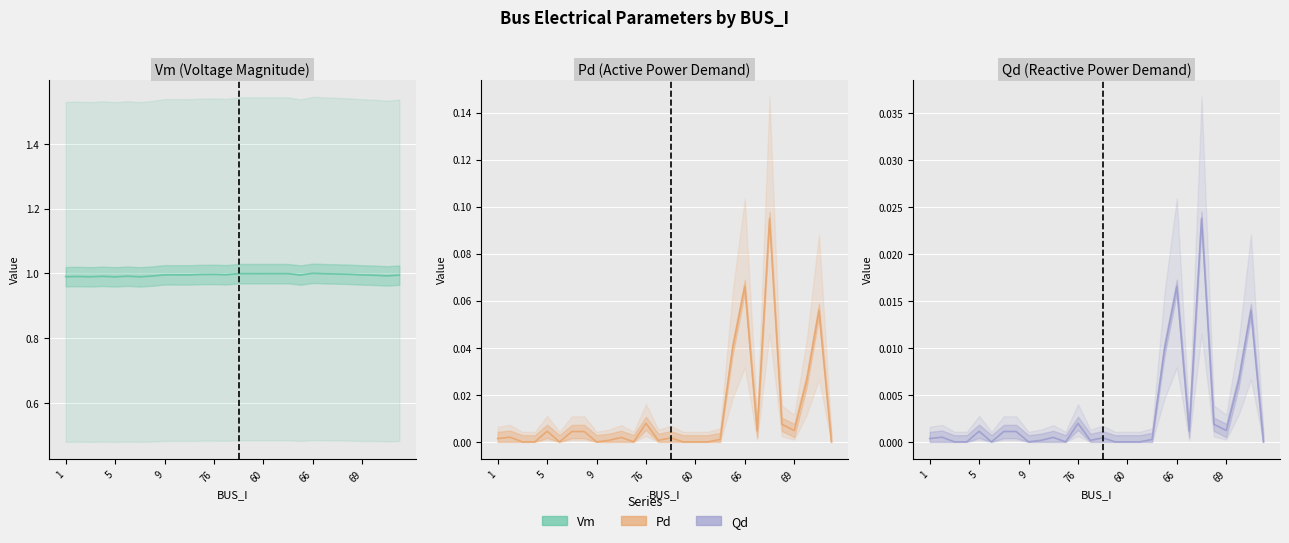

What is the value of the Vm point at the 25th from the left?

1.0